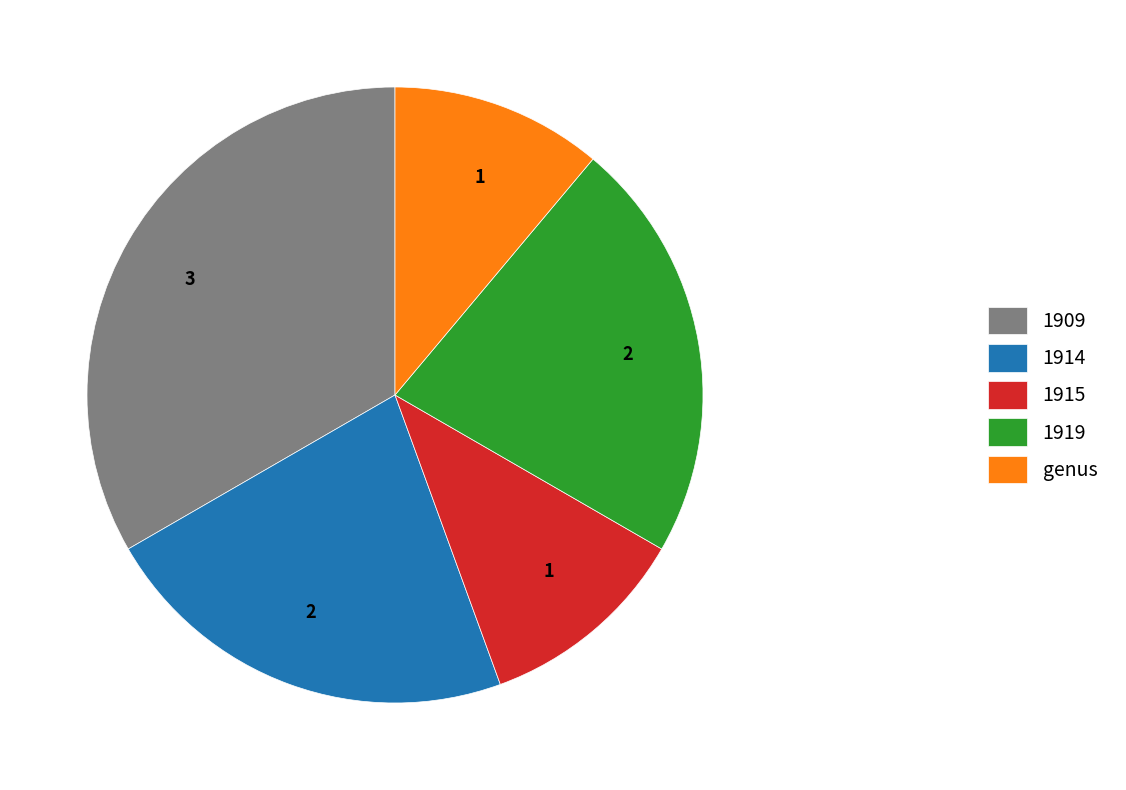

Is there any slice that represents more than half of the pie?

No